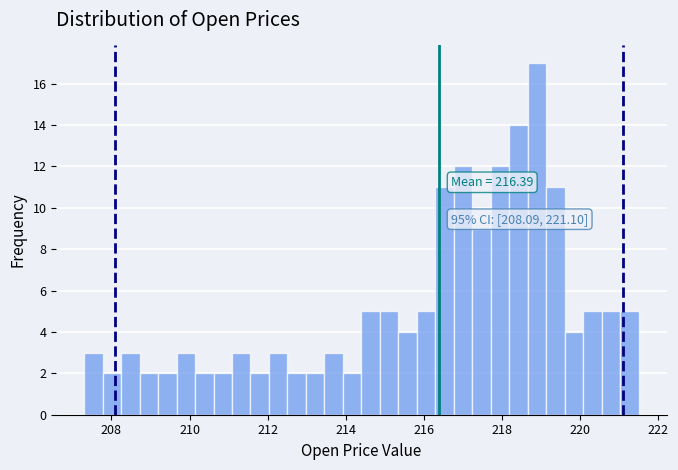

Around what value on the x-axis is the tallest bar? Give the approximate position of its centre, as read against the axis.

218.8